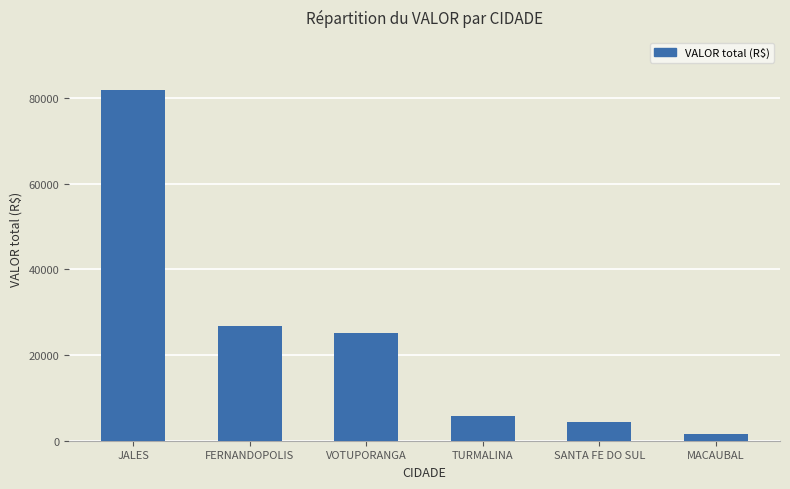

What is the ratio of the value at VOTUPORANGA to the value at TURMALINA?

4.4